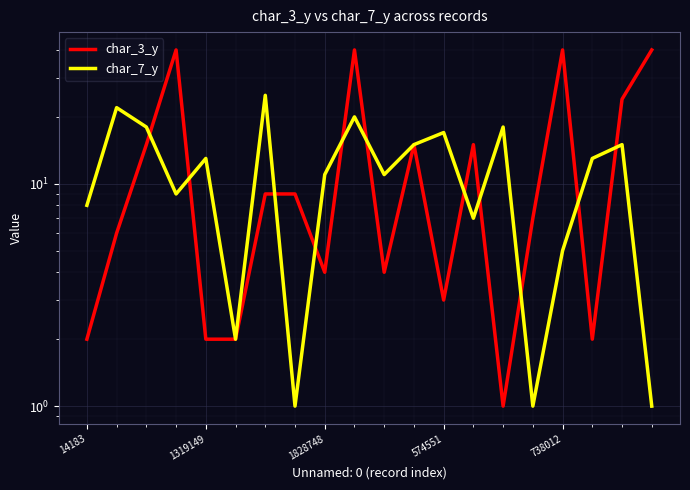

Which series has the widest spread of values?

char_3_y